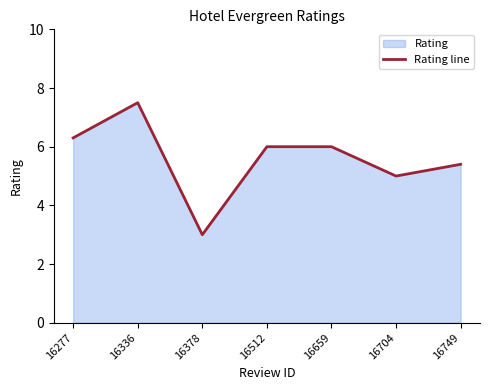

How many lines are shown in the chart?

1